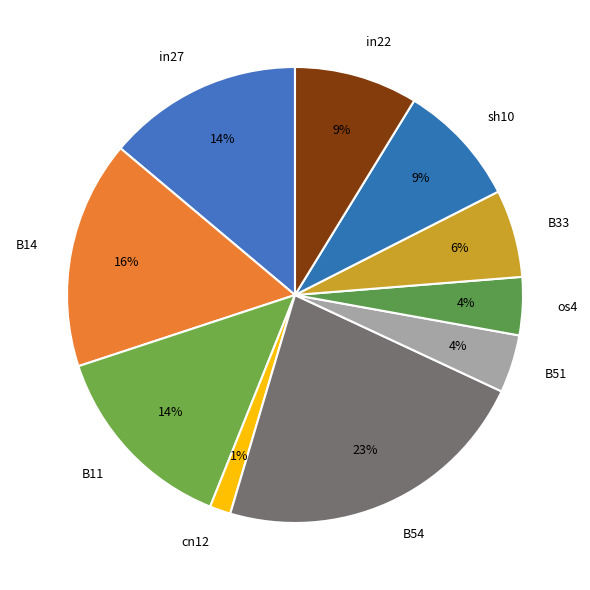

Do B51 and sh10 together represent more than half of the pie?

No